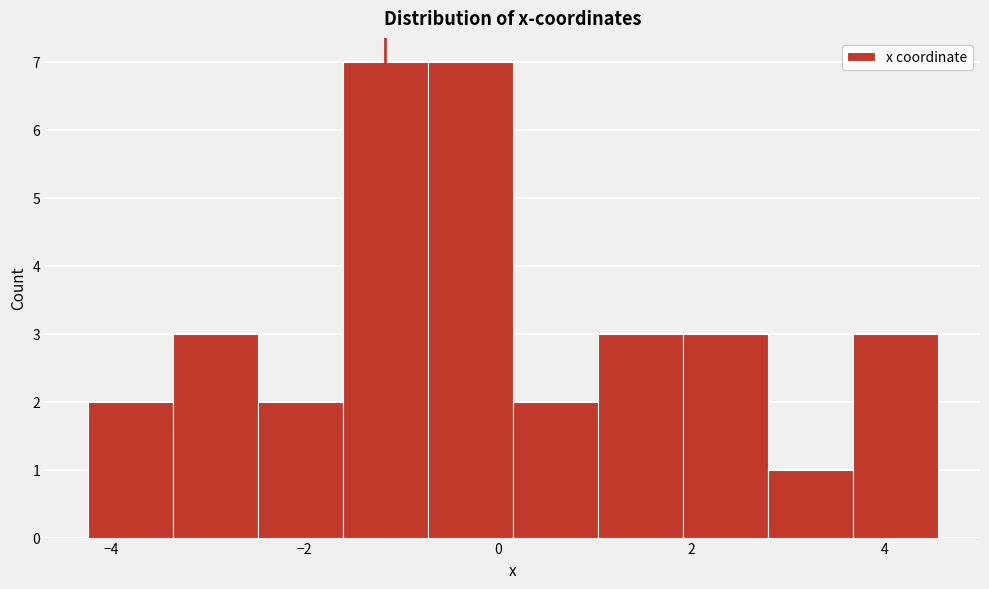

Reading left to right, transcribe this chart: for each bar, give the range it covers on the x-axis and its height. Neither the bar edges nor the heights are printed on the chart, so give them approximately, as read against the axes.

-4.2 to -3.4: 2
-3.4 to -2.4: 3
-2.4 to -1.6: 2
-1.6 to -0.8: 7
-0.8 to 0.2: 7
0.2 to 1.0: 2
1.0 to 2.0: 3
2.0 to 2.8: 3
2.8 to 3.6: 1
3.6 to 4.6: 3